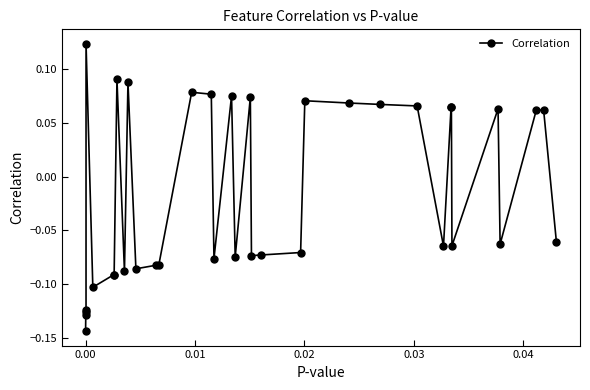

What is the difference between the maximum and second lowest values?

0.3